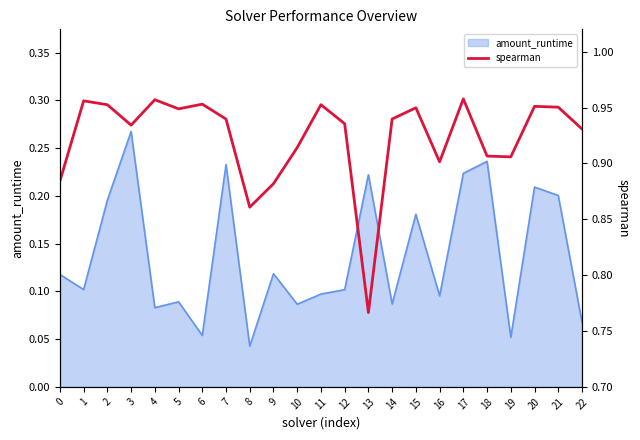

Reading left to right, extract all data points from this chart.

0.9	1.0	1.0	0.9	1.0	0.9	1.0	0.9	0.9	0.9	0.9	1.0	0.9	0.8	0.9	0.9	0.9	1.0	0.9	0.9	1.0	1.0	0.9